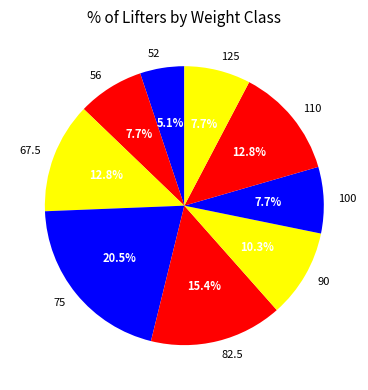

Combined, do 56 and 82.5 account for over 50%?

No